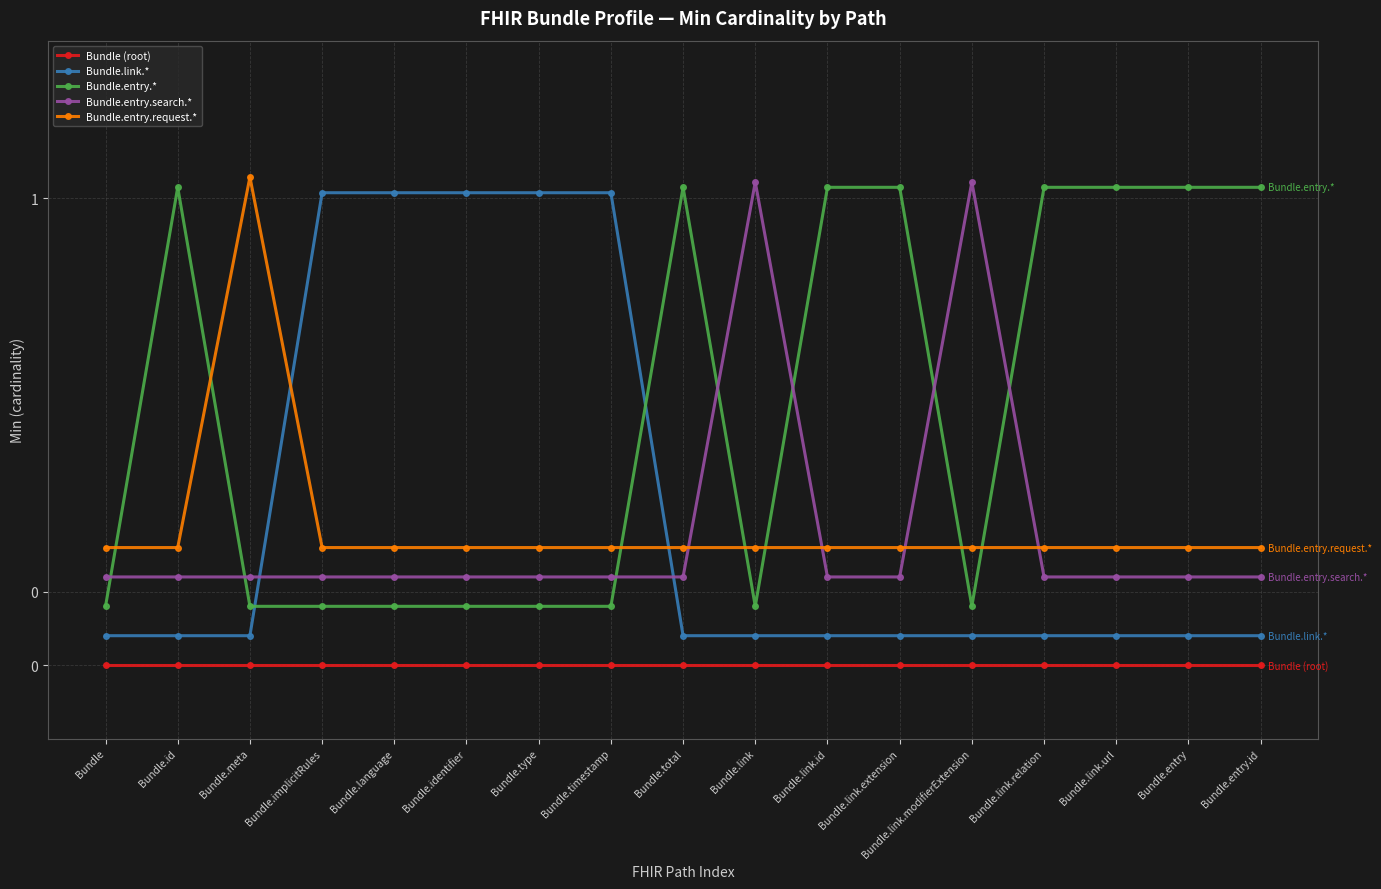

Reading left to right, transcribe all the data shown in this chart.

Bundle (root): Bundle=0.0	Bundle.id=0.0	Bundle.meta=0.0	Bundle.implicitRules=0.0	Bundle.language=0.0	Bundle.identifier=0.0	Bundle.type=0.0	Bundle.timestamp=0.0	Bundle.total=0.0	Bundle.link=0.0	Bundle.link.id=0.0	Bundle.link.extension=0.0	Bundle.link.modifierExtension=0.0	Bundle.link.relation=0.0	Bundle.link.url=0.0	Bundle.entry=0.0	Bundle.entry.id=0.0
Bundle.link.*: Bundle=0.0	Bundle.id=0.0	Bundle.meta=0.0	Bundle.implicitRules=1.0	Bundle.language=1.0	Bundle.identifier=1.0	Bundle.type=1.0	Bundle.timestamp=1.0	Bundle.total=0.0	Bundle.link=0.0	Bundle.link.id=0.0	Bundle.link.extension=0.0	Bundle.link.modifierExtension=0.0	Bundle.link.relation=0.0	Bundle.link.url=0.0	Bundle.entry=0.0	Bundle.entry.id=0.0
Bundle.entry.*: Bundle=0.1	Bundle.id=1.1	Bundle.meta=0.1	Bundle.implicitRules=0.1	Bundle.language=0.1	Bundle.identifier=0.1	Bundle.type=0.1	Bundle.timestamp=0.1	Bundle.total=1.1	Bundle.link=0.1	Bundle.link.id=1.1	Bundle.link.extension=1.1	Bundle.link.modifierExtension=0.1	Bundle.link.relation=1.1	Bundle.link.url=1.1	Bundle.entry=1.1	Bundle.entry.id=1.1
Bundle.entry.search.*: Bundle=0.1	Bundle.id=0.1	Bundle.meta=0.1	Bundle.implicitRules=0.1	Bundle.language=0.1	Bundle.identifier=0.1	Bundle.type=0.1	Bundle.timestamp=0.1	Bundle.total=0.1	Bundle.link=1.1	Bundle.link.id=0.1	Bundle.link.extension=0.1	Bundle.link.modifierExtension=1.1	Bundle.link.relation=0.1	Bundle.link.url=0.1	Bundle.entry=0.1	Bundle.entry.id=0.1
Bundle.entry.request.*: Bundle=0.2	Bundle.id=0.2	Bundle.meta=1.2	Bundle.implicitRules=0.2	Bundle.language=0.2	Bundle.identifier=0.2	Bundle.type=0.2	Bundle.timestamp=0.2	Bundle.total=0.2	Bundle.link=0.2	Bundle.link.id=0.2	Bundle.link.extension=0.2	Bundle.link.modifierExtension=0.2	Bundle.link.relation=0.2	Bundle.link.url=0.2	Bundle.entry=0.2	Bundle.entry.id=0.2